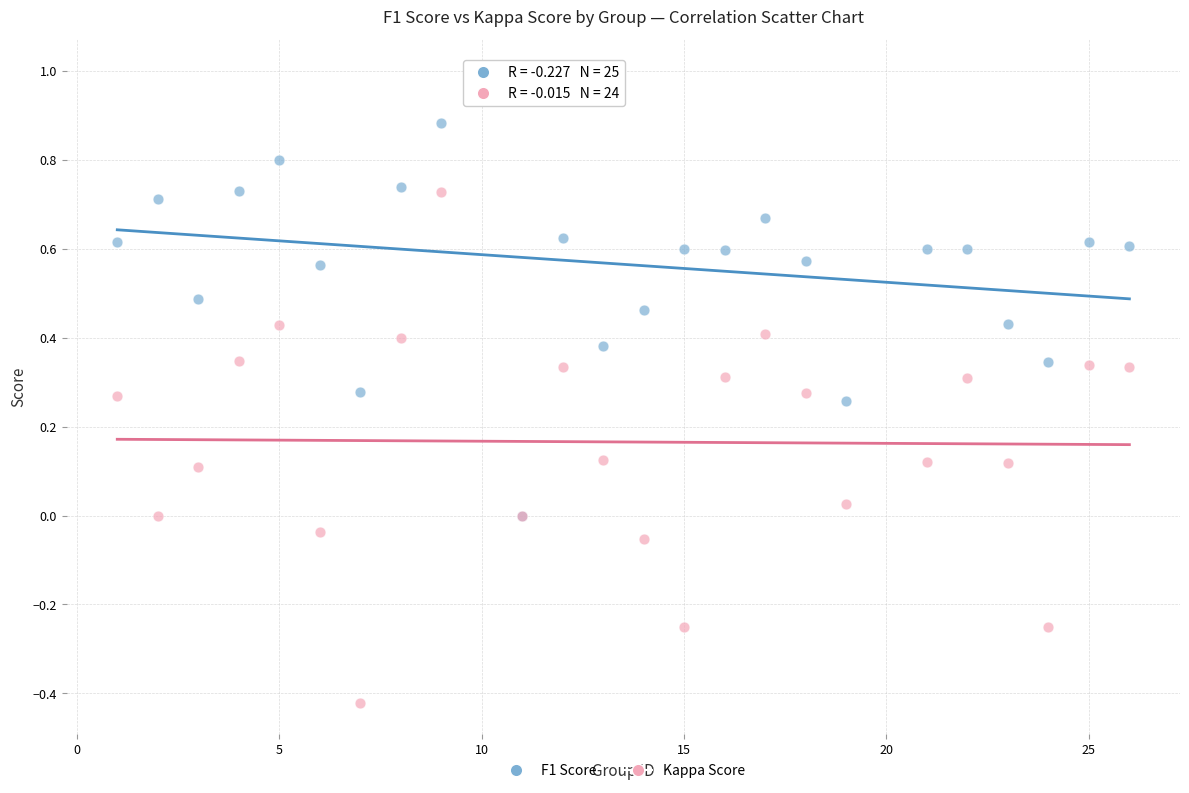

Which series has the largest Y range (max minus min)?

Kappa Score